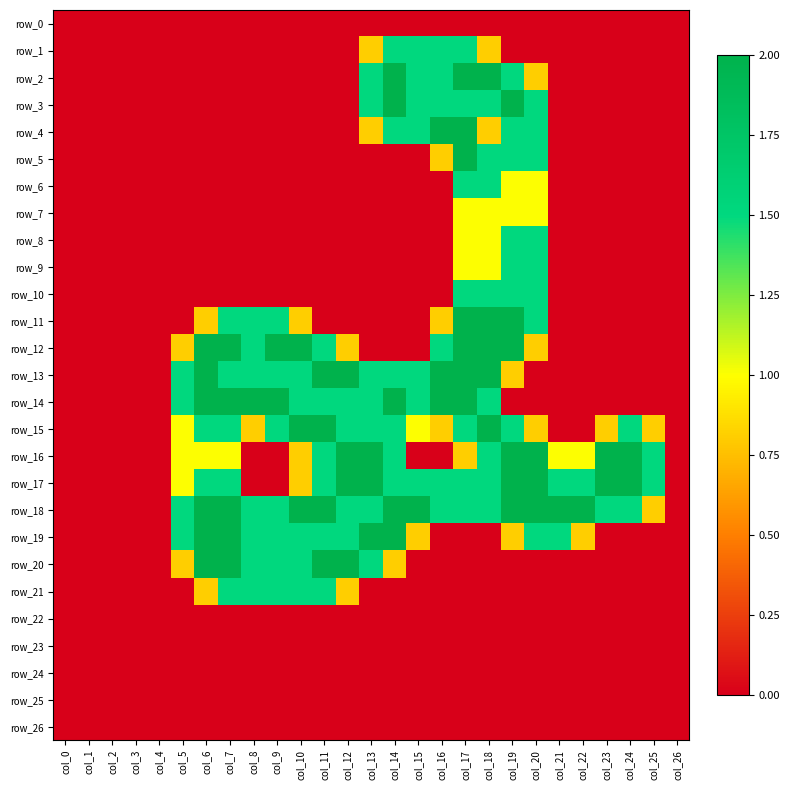

Which series has the widest spread of values?

row_2